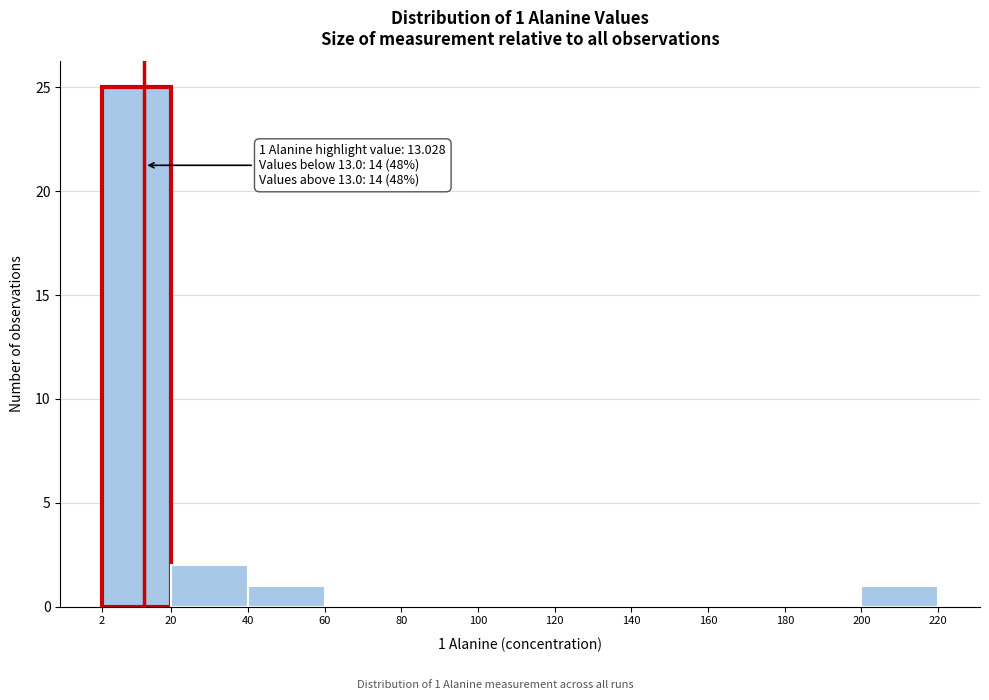

Which range on the x-axis has the tallest bar?

2 to 20